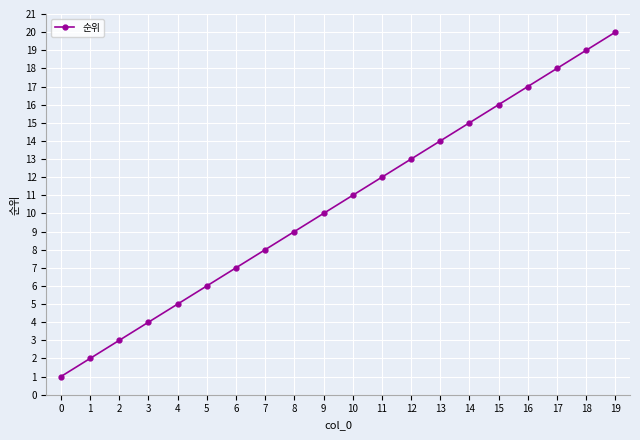

What is the difference between the values at 13 and 1?

12